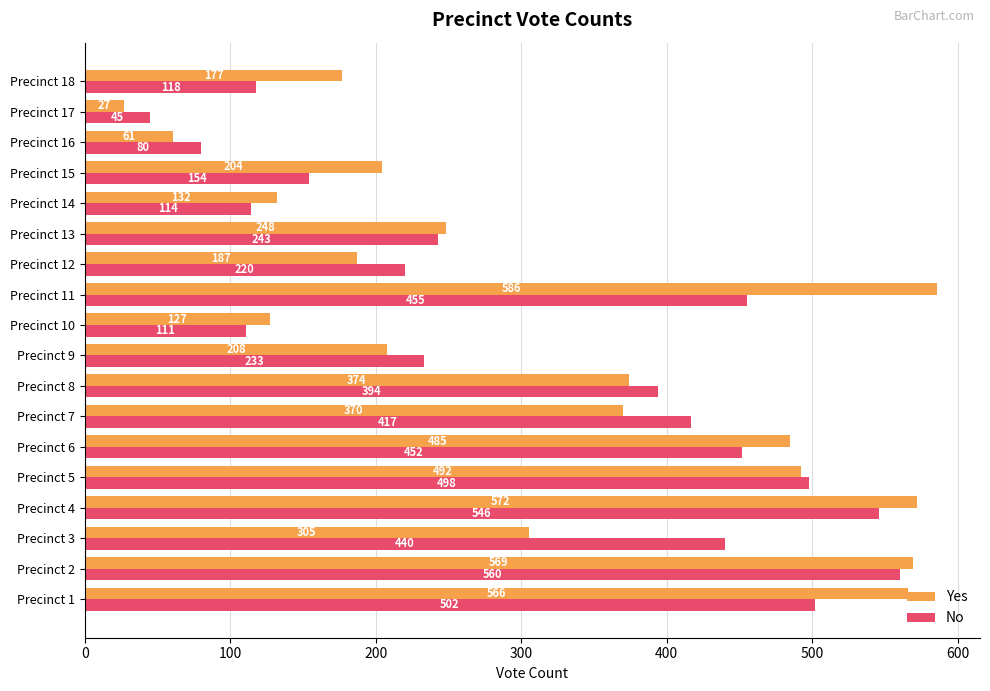

What is the average value of the Yes series?

316